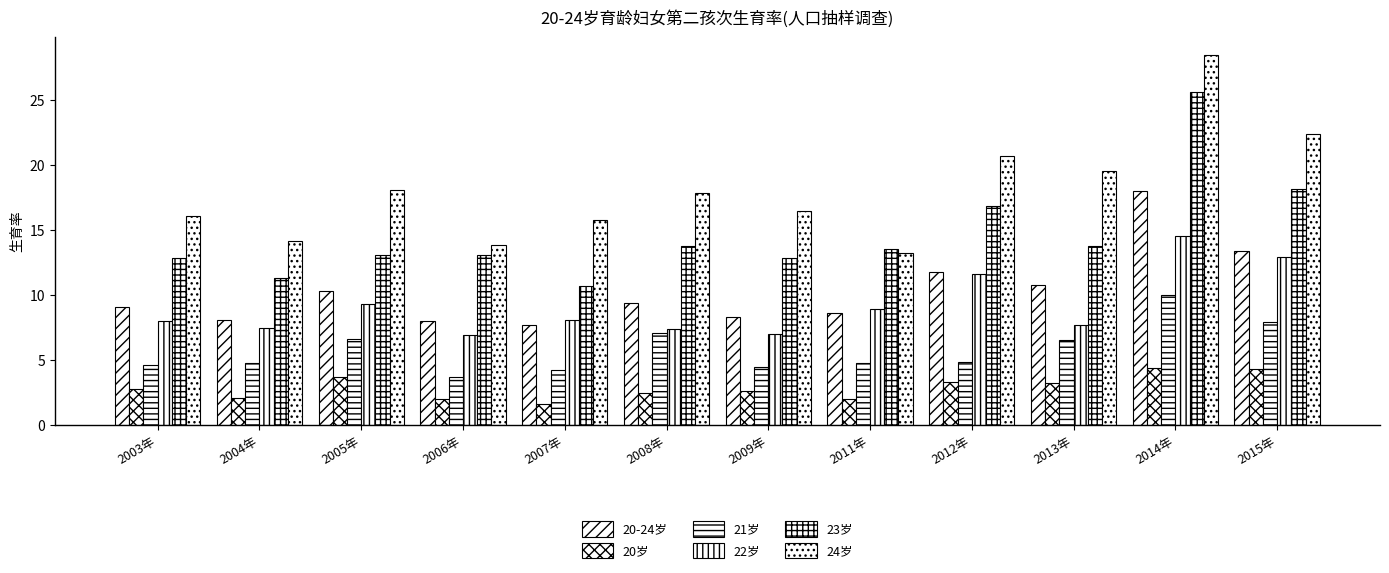

How many bars are there in each group?

6